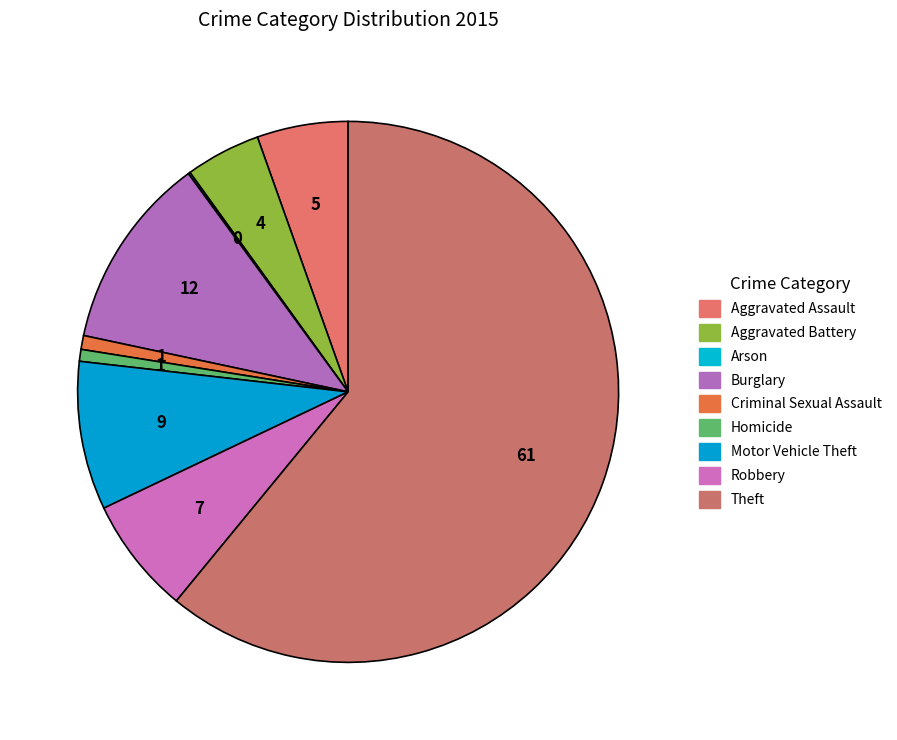

What percentage is the Criminal Sexual Assault slice, to the nearest percent?

1%